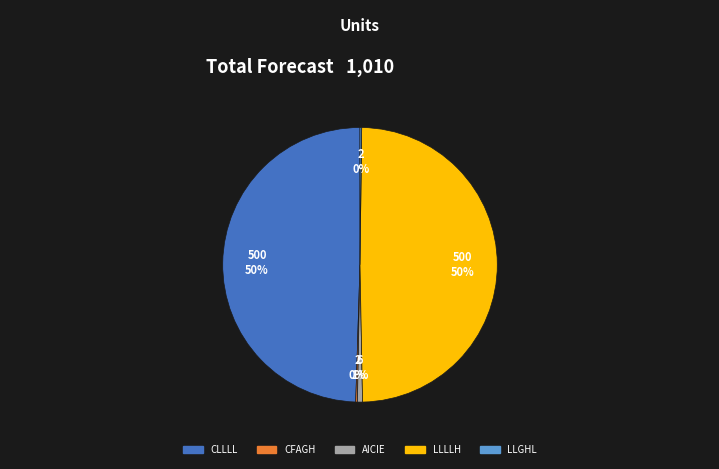

Does any single category account for the majority?

No